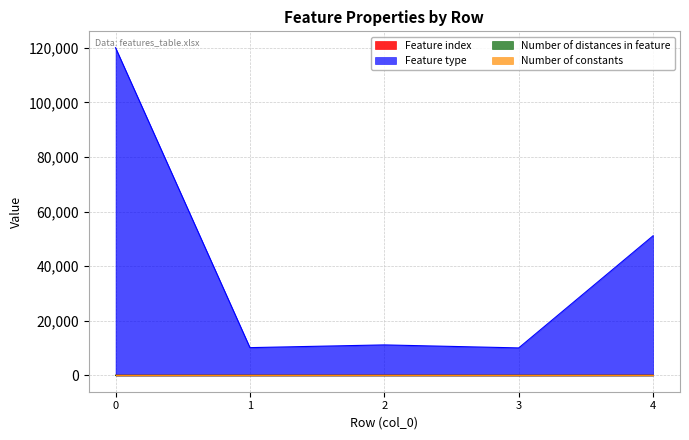

What is the sum of the Feature index values at 4 and 2?

64